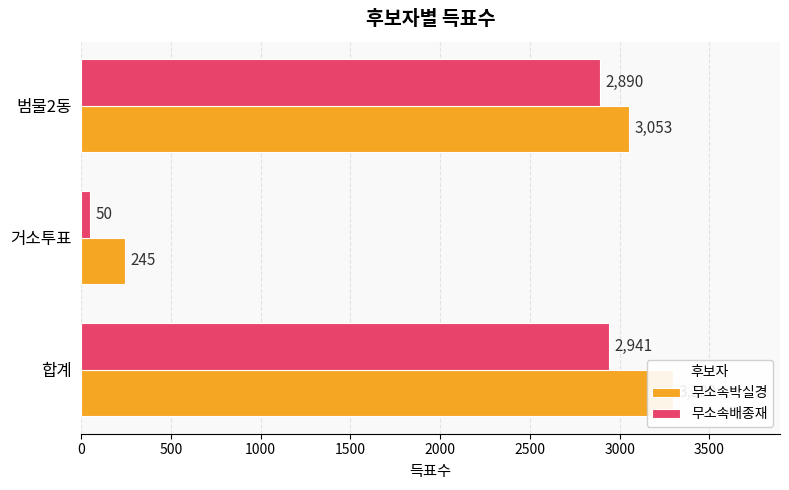

What is the difference between the maximum and minimum values in the 무소속박실경 series?

3054